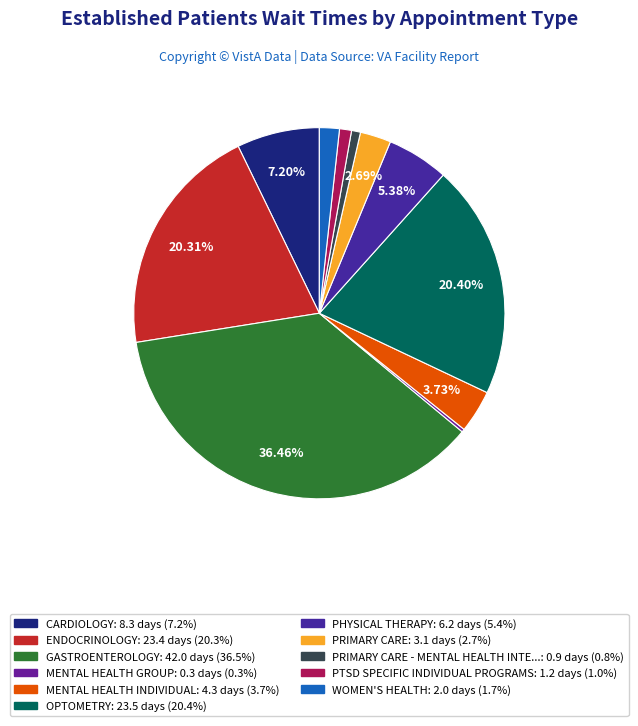

Rank the categories by value from lowest to highest.

MENTAL HEALTH GROUP, PRIMARY CARE - MENTAL HEALTH INTEGRATED, PTSD SPECIFIC INDIVIDUAL PROGRAMS, WOMEN'S HEALTH, PRIMARY CARE, MENTAL HEALTH INDIVIDUAL, PHYSICAL THERAPY, CARDIOLOGY, ENDOCRINOLOGY, OPTOMETRY, GASTROENTEROLOGY